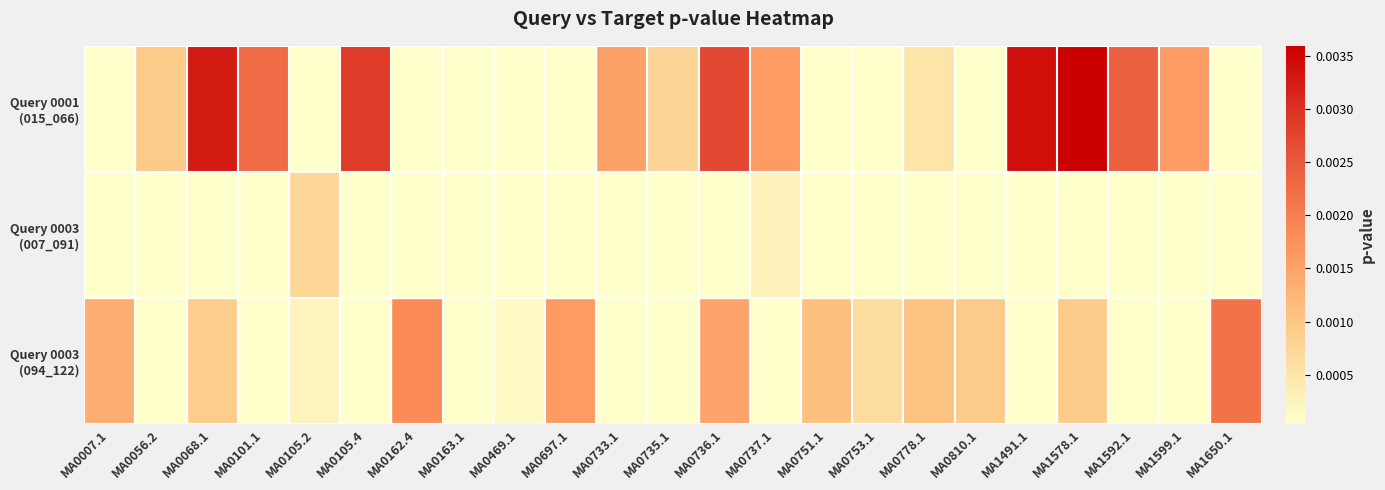

How many categories are shown in the chart?

23